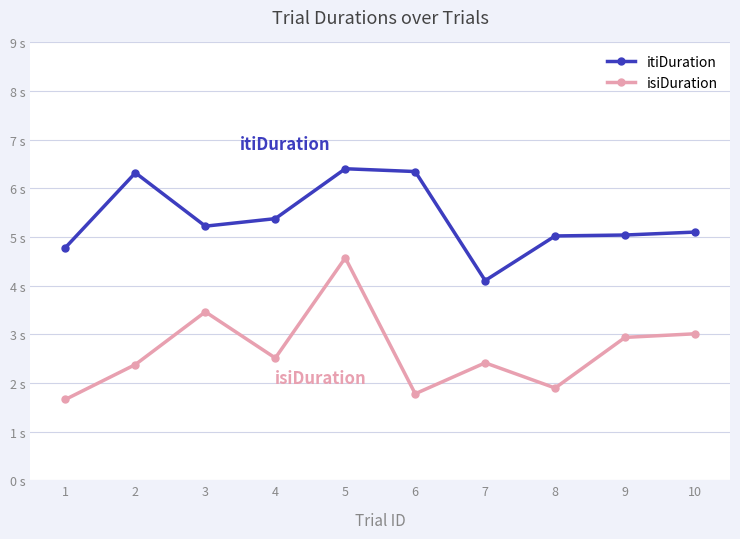

Does the chart have visible grid lines?

Yes